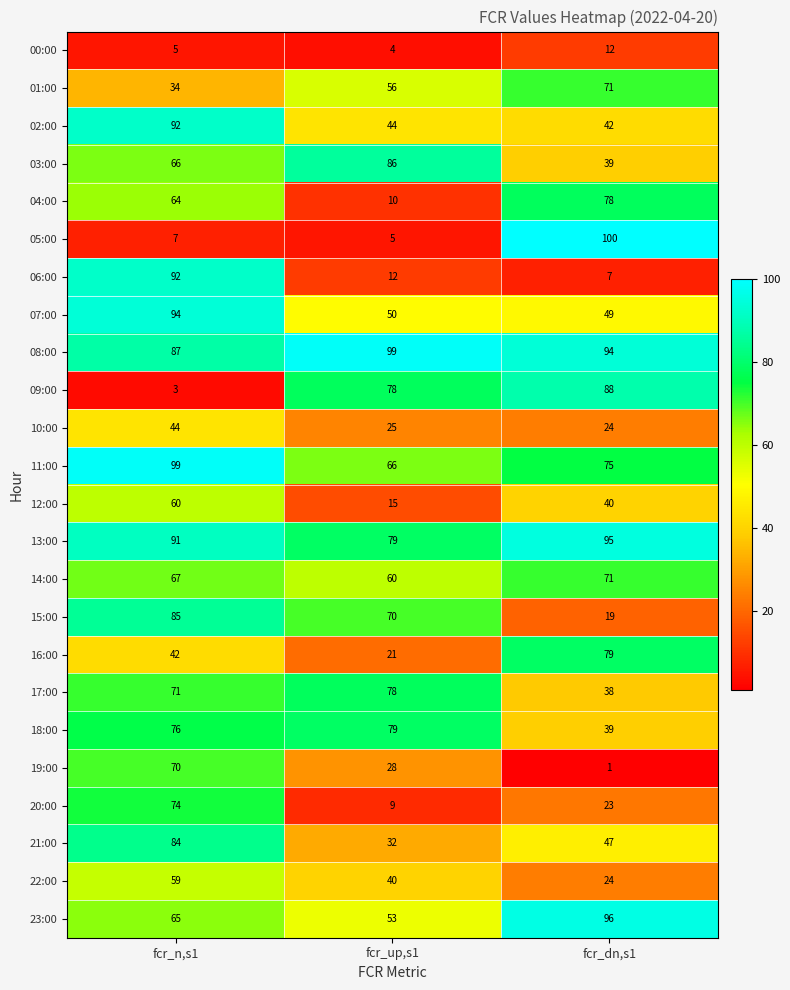

Count the number of categories in the chart.

3